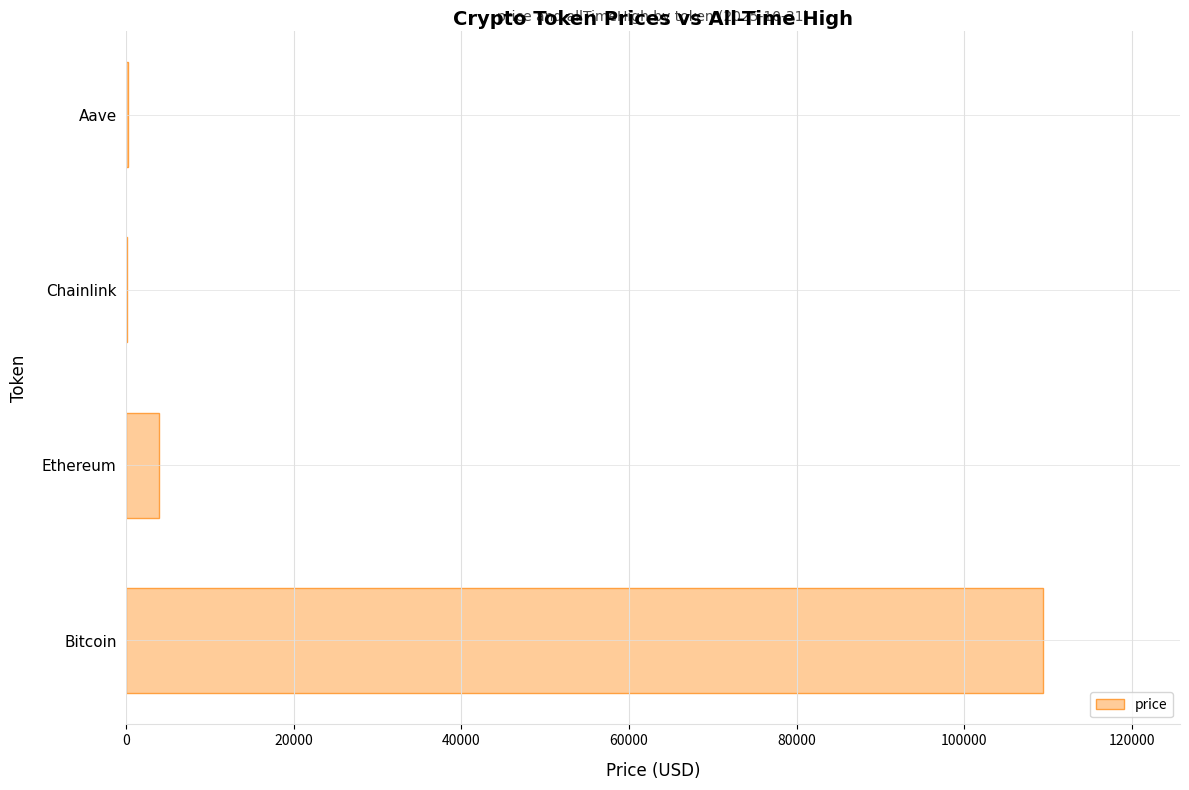

Count the number of categories in the chart.

4